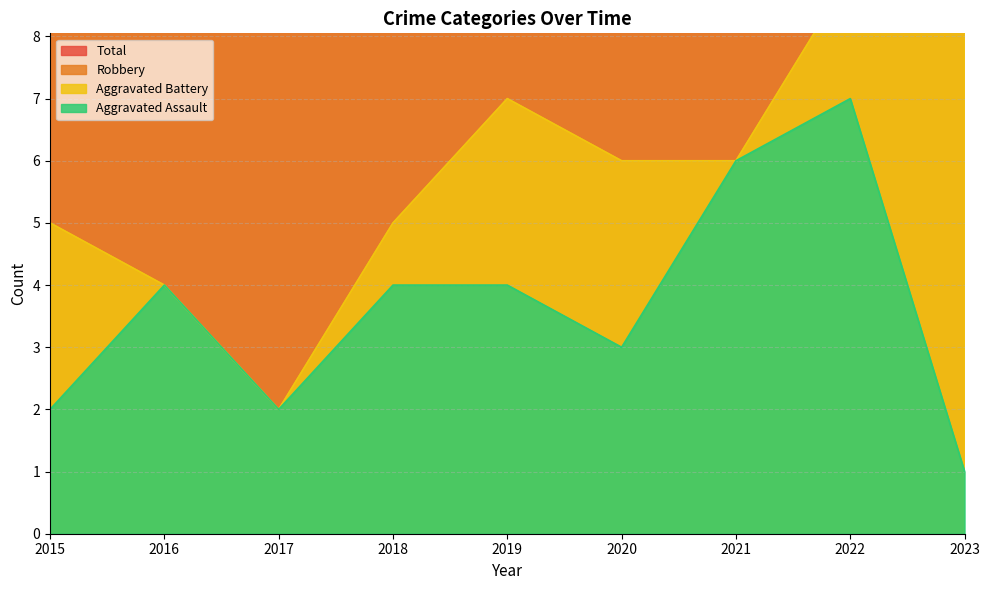

True or false: Aggravated Battery and Total intersect in this chart.

False